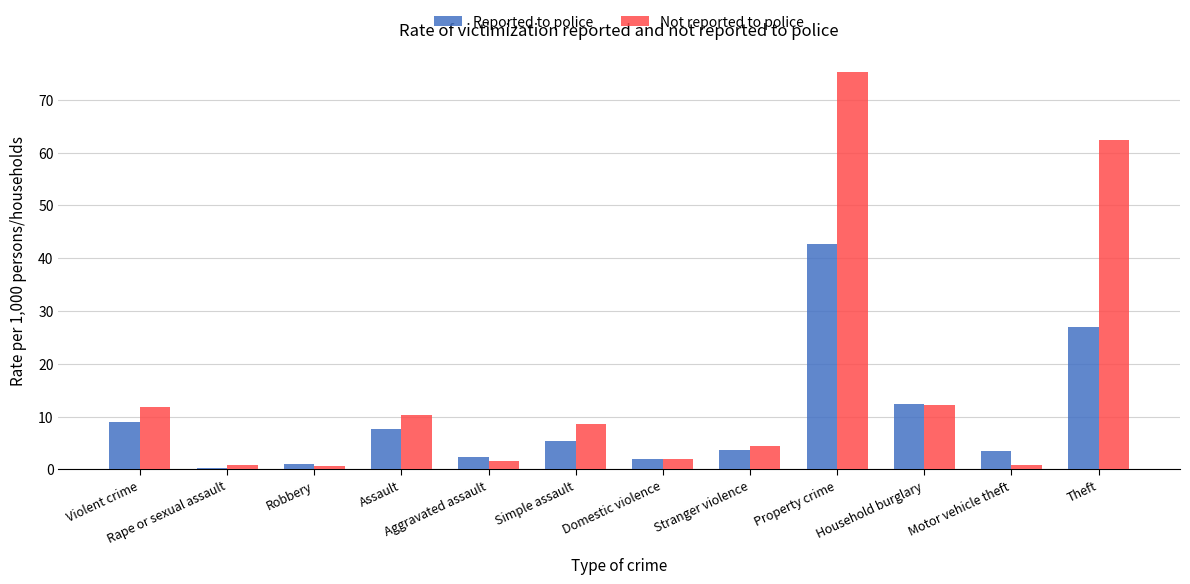

What position from the left is Aggravated assault?

5